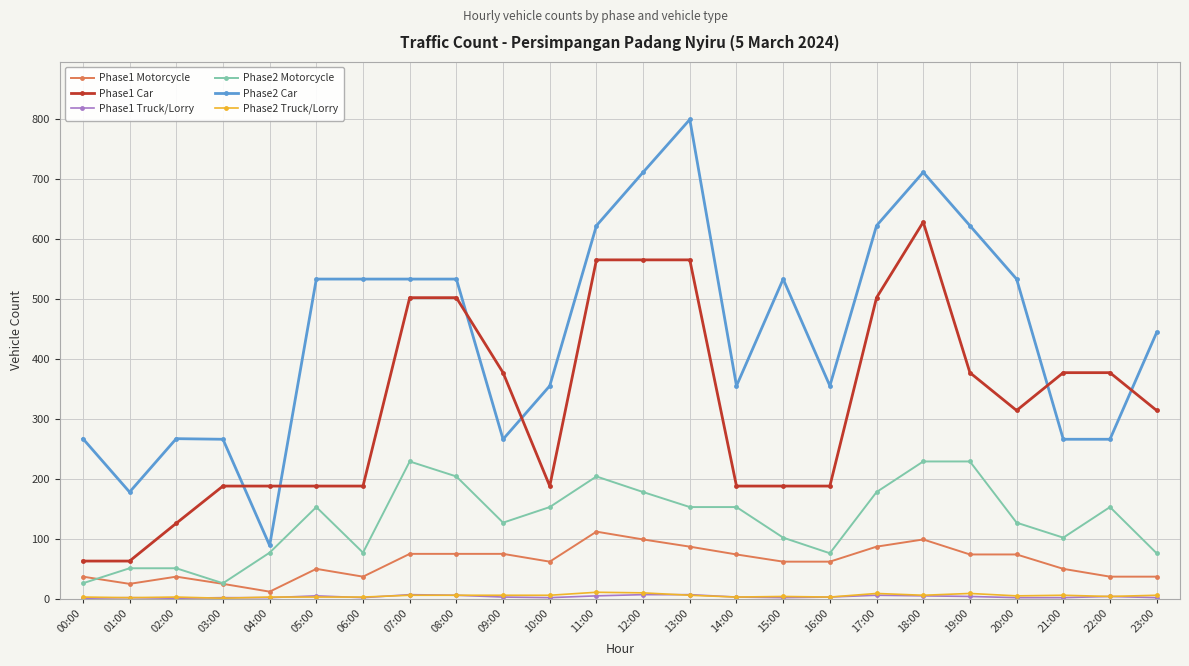

What is the highest value of the Phase2 Car series?

799